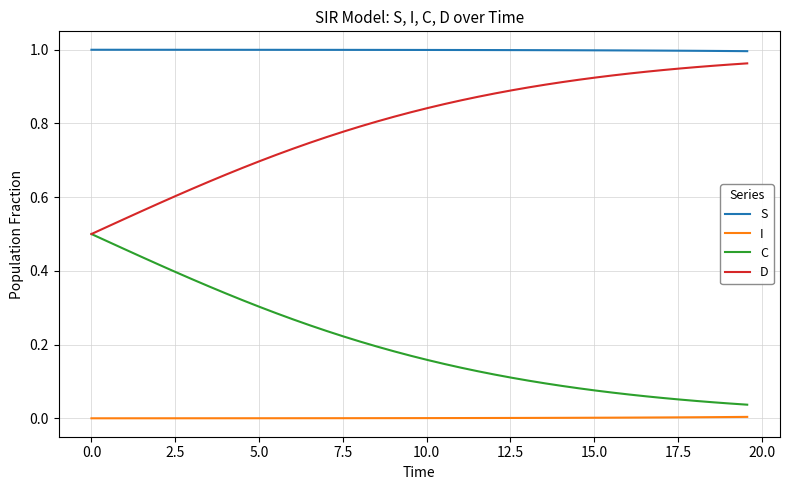

List the series in order of their peak value, highest first.

S, D, C, I